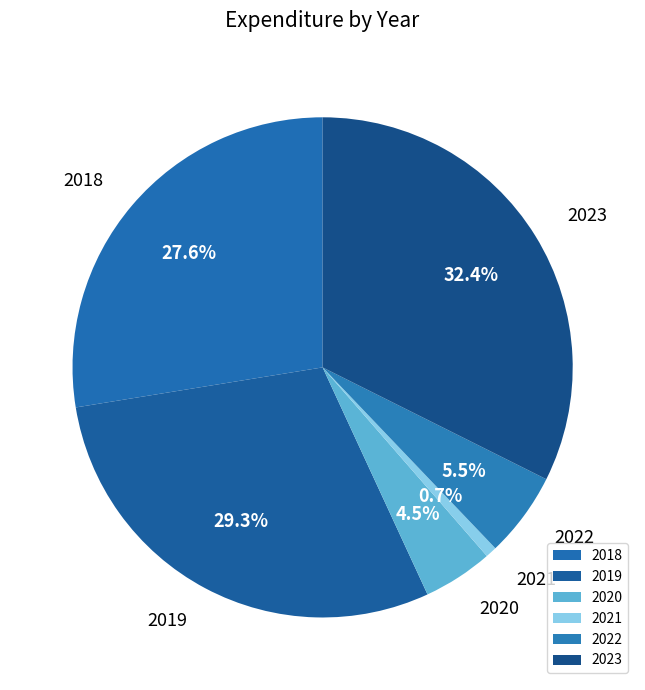

Which slice is the smallest?

2021